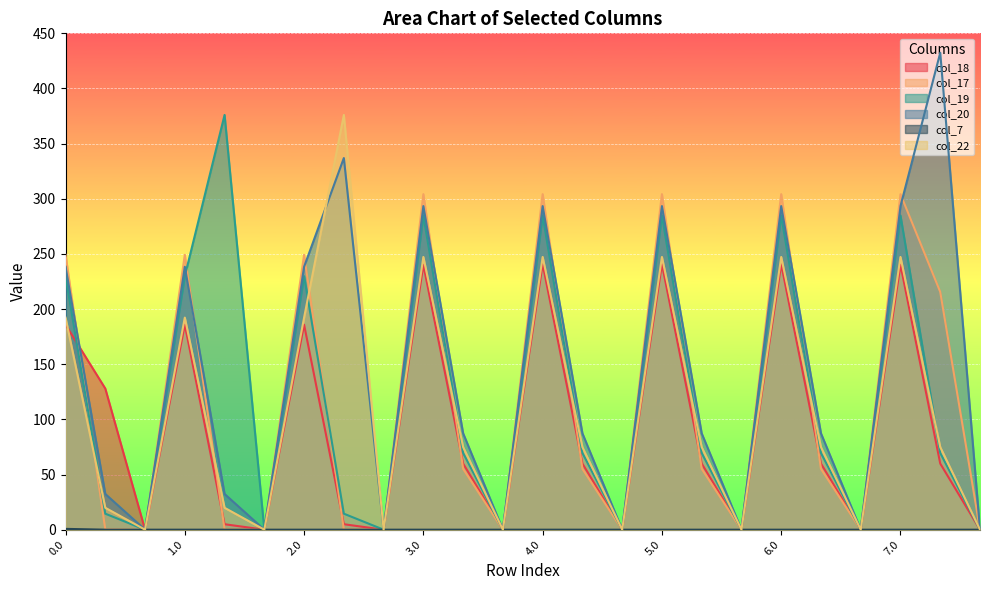

How many data points does each series have?

24